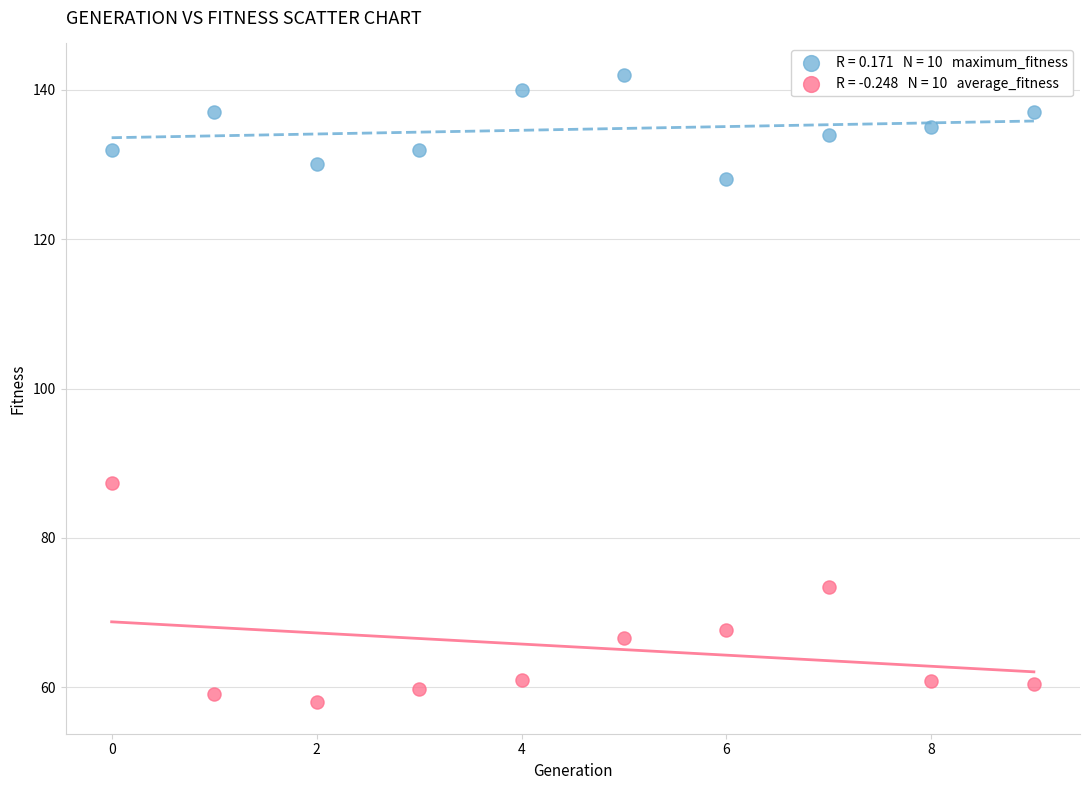

Across all series, what Y value is closest to 100?

87.3